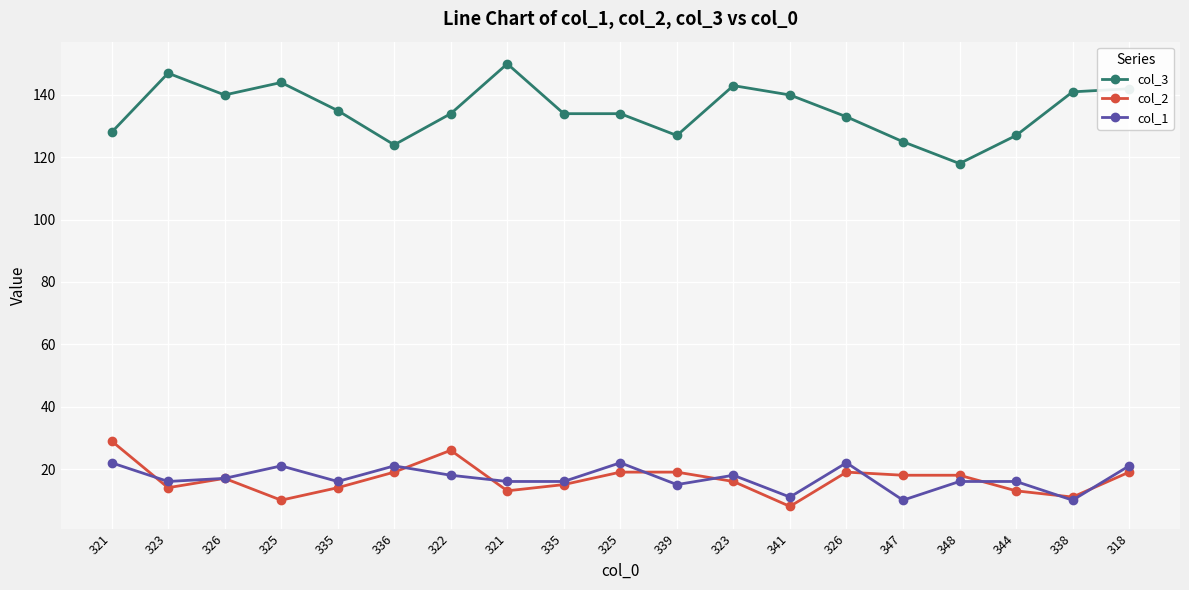

Is this an area chart (filled region under the line)?

No